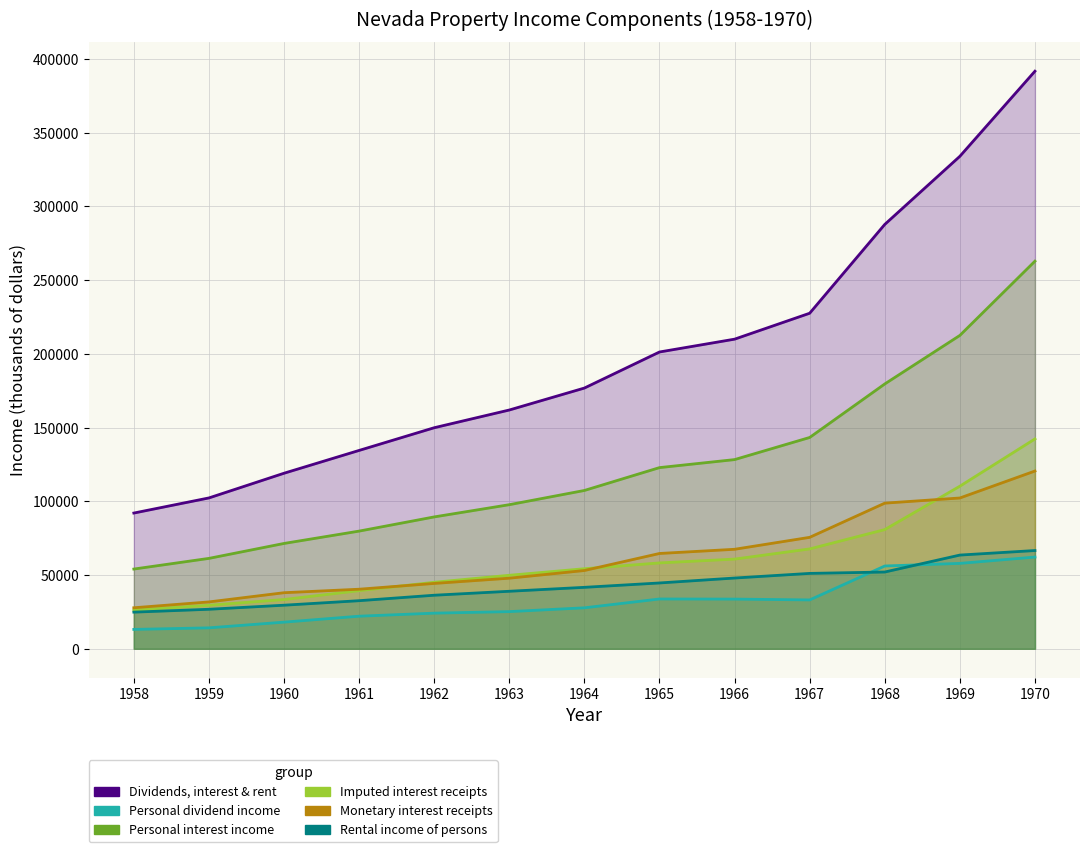

True or false: Rental income of persons and Imputed interest receipts cross at least once.

False